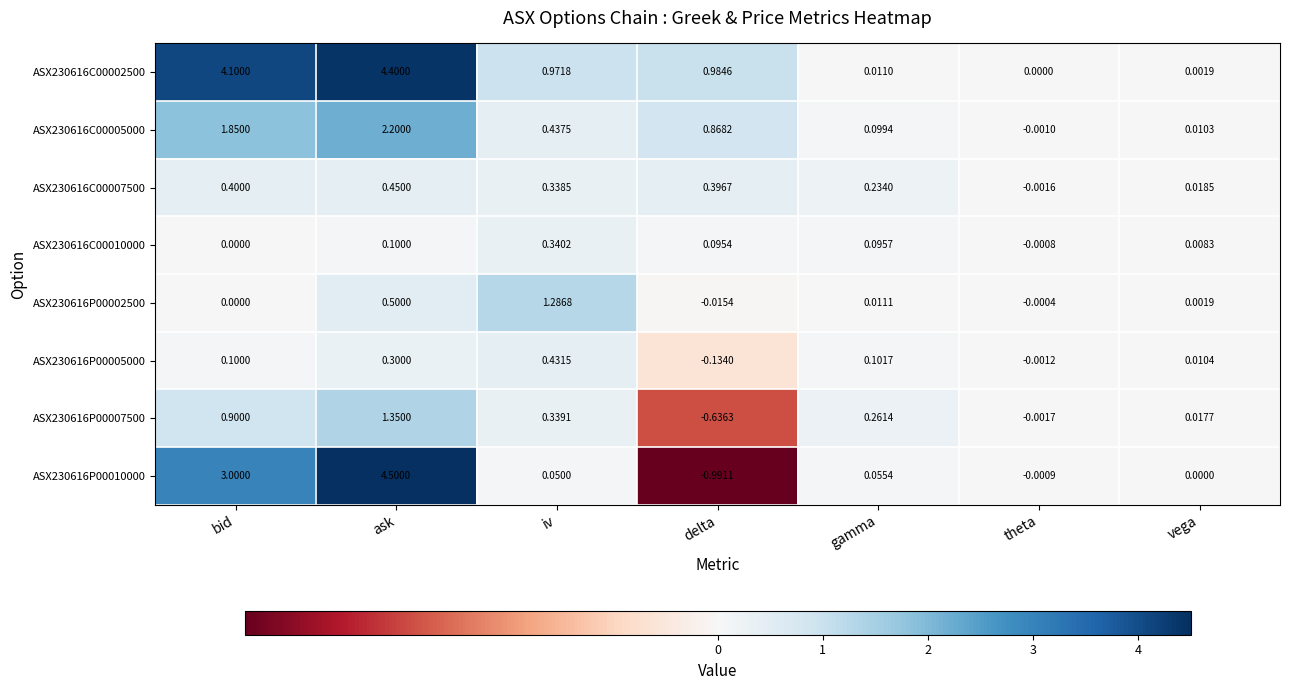

Rank the categories by ASX230616C00010000 value from lowest to highest.

theta, bid, vega, delta, gamma, ask, iv